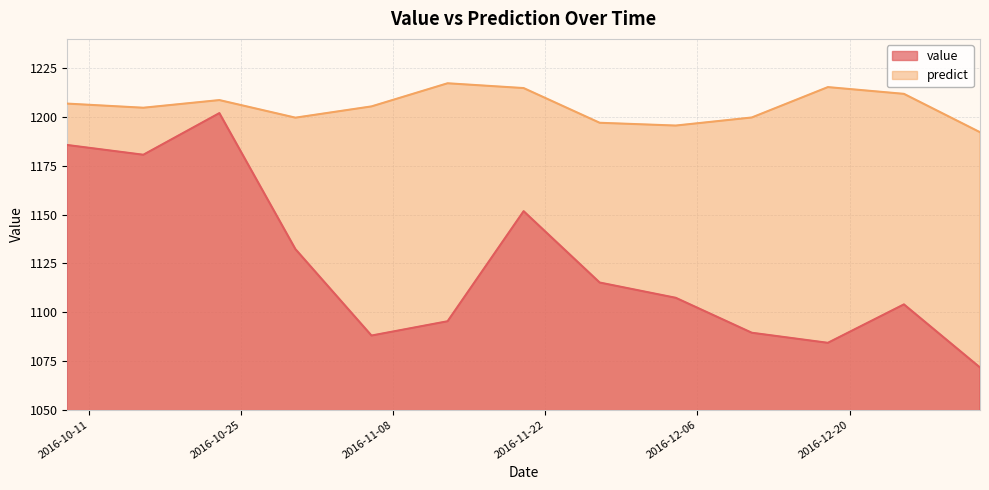

Is the value of predict at 2016-10-30 greater than the value of value at 2016-10-09?

Yes